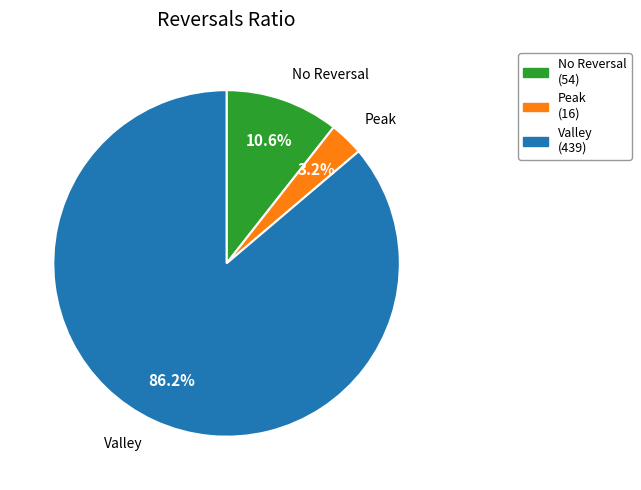

Which slice represents more than half of the pie?

Valley